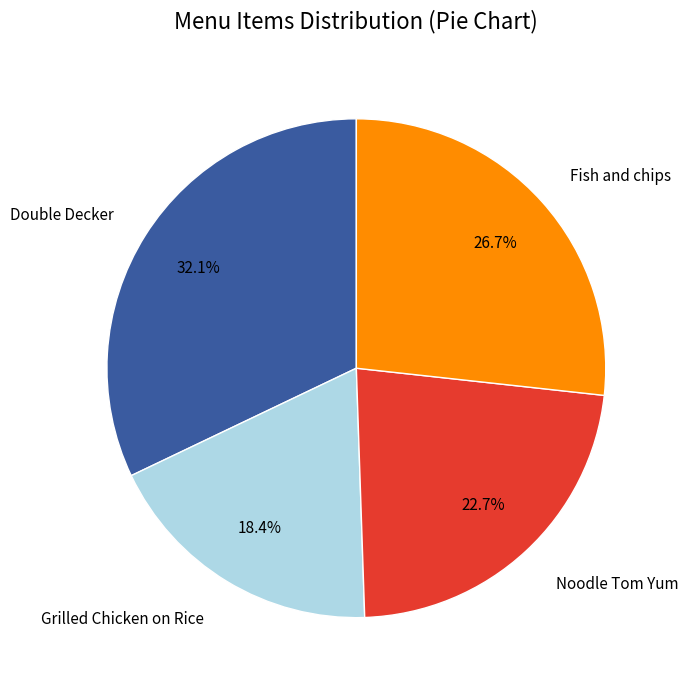

Is there a majority slice in this chart?

No